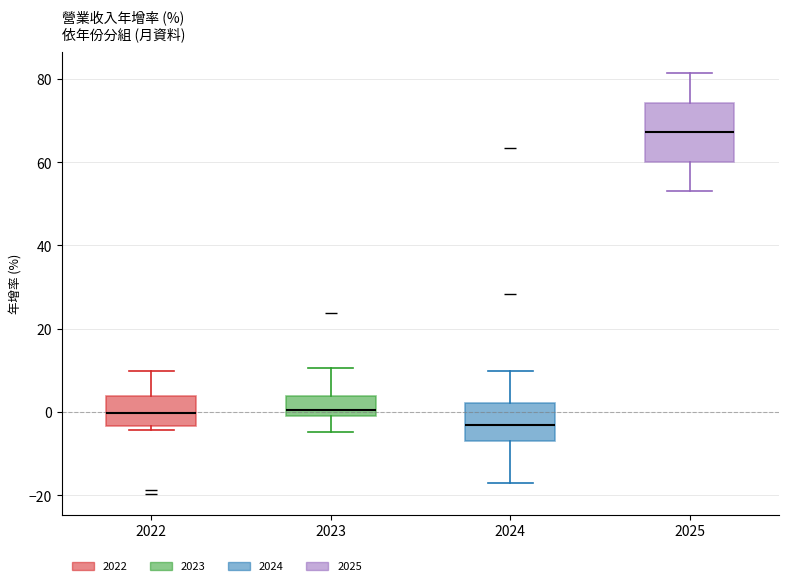

Which box has the lowest median line?

2024